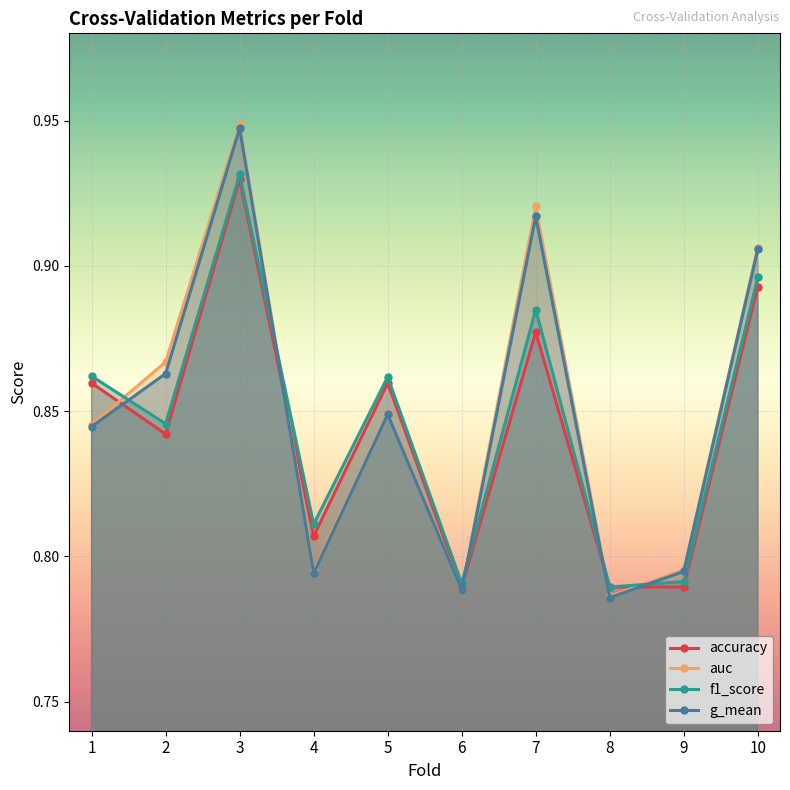

What is the lowest value of the accuracy series?

0.8